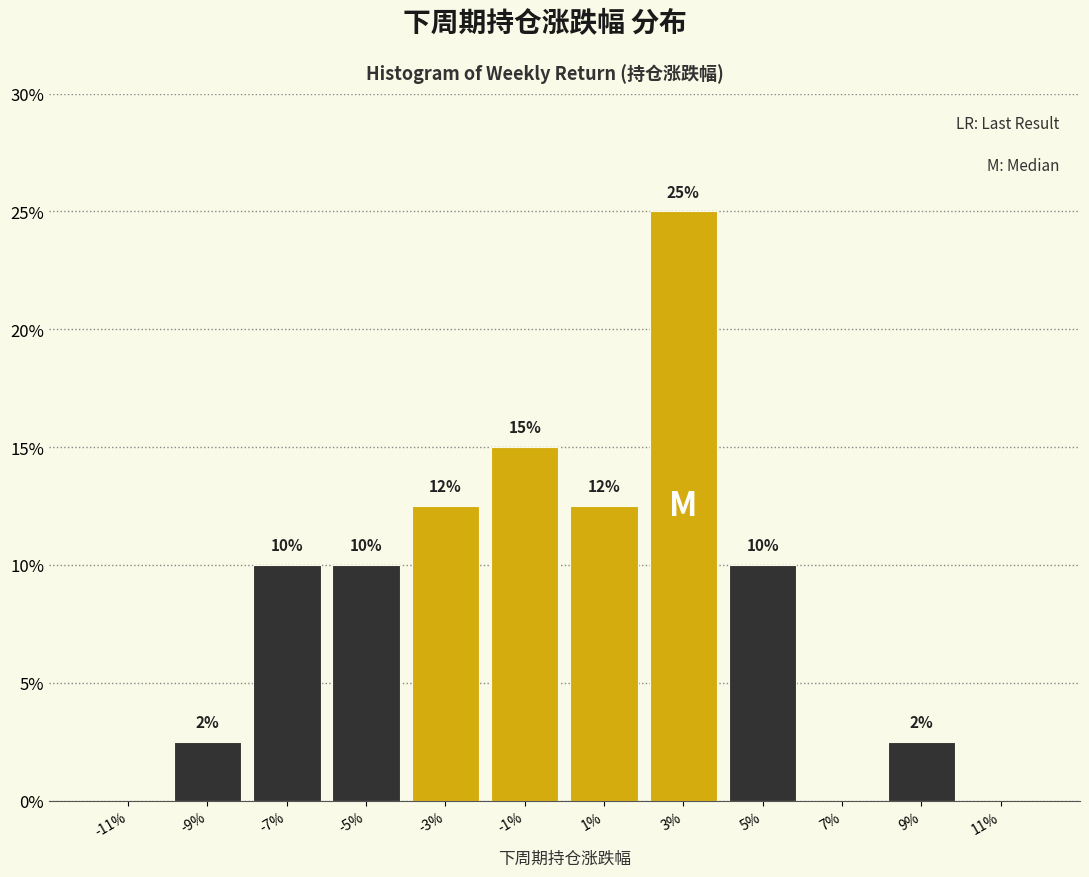

The chart shows a value of 0.0 at 11%. True or false?

True